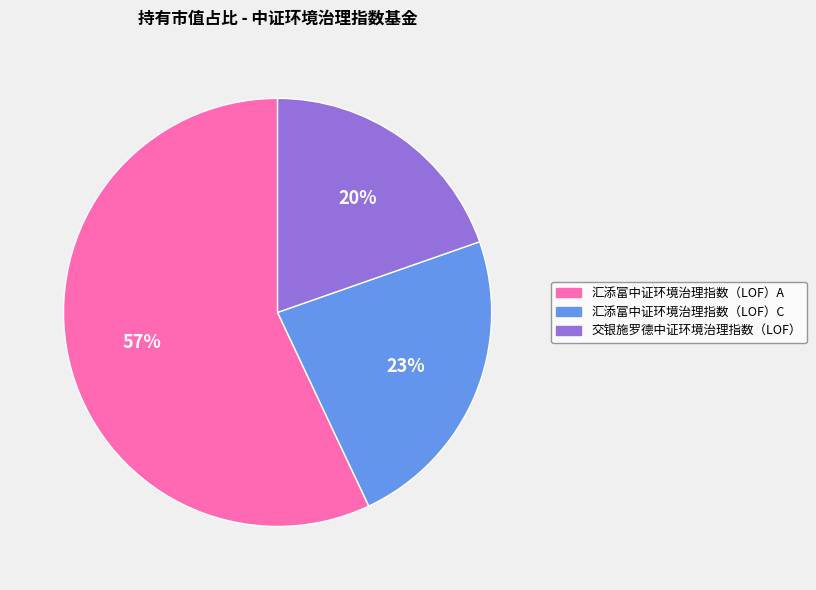

To the nearest percent, what is the difference between the 汇添富中证环境治理指数（LOF）A and 交银施罗德中证环境治理指数（LOF） slice percentages?

37%